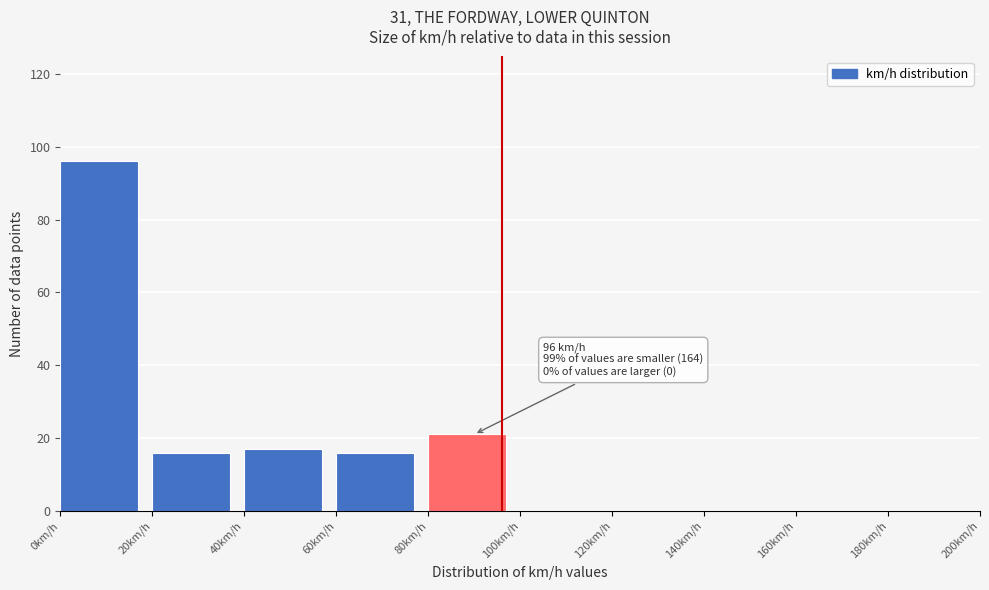

Over which range of the x-axis is the bar tallest?

0 to 20